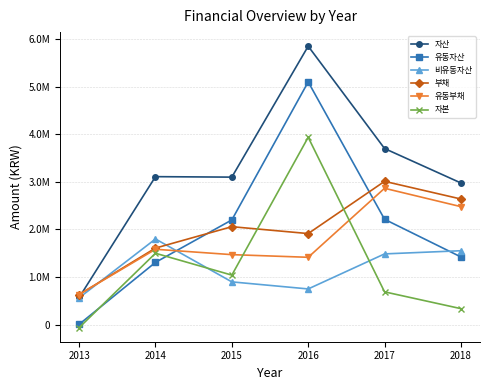

What is the difference between the maximum and minimum values in the 유동부채 series?

2231137